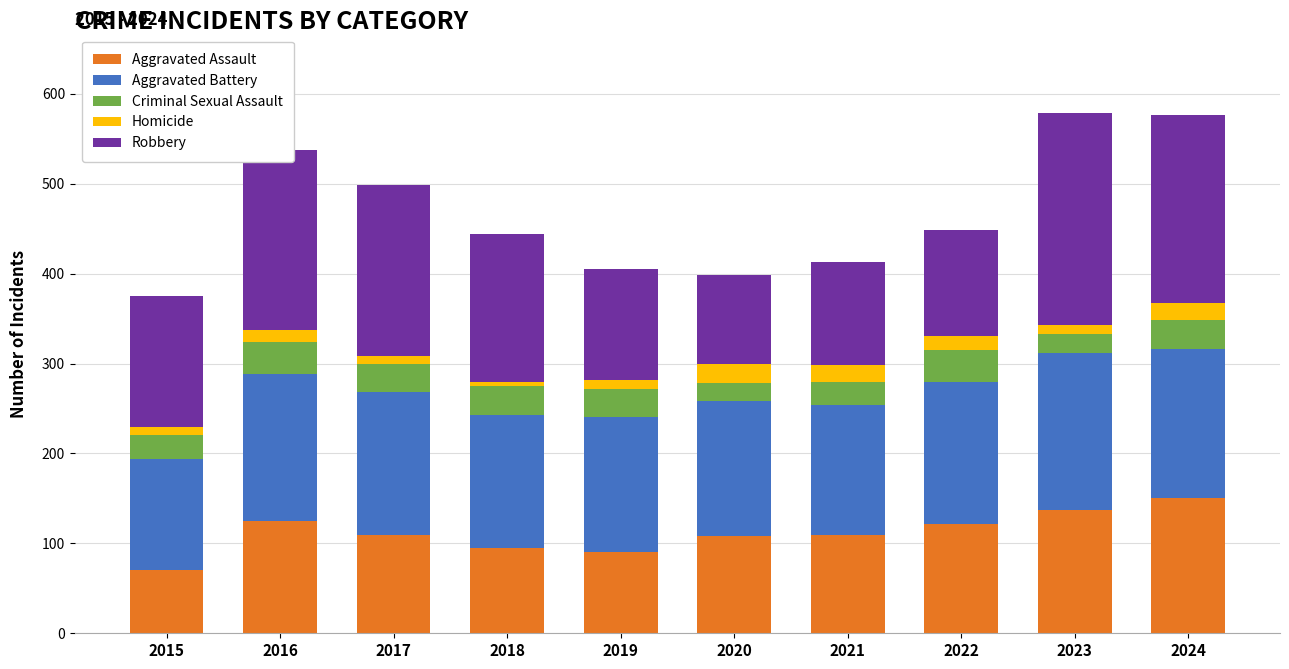

What is the minimum value for Aggravated Assault?

70